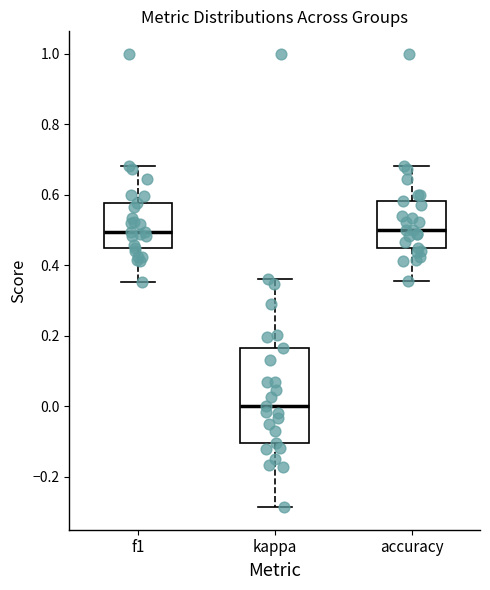

Reading left to right, read every box against the y-axis: the position of its median line, the range the box covers, and the ends of its whiskers. The values are not printed on the chart, so give them approximately, as read against the axis.

f1: median 0.50, box 0.44 to 0.58, whiskers 0.36 to 0.68
kappa: median 0.00, box -0.10 to 0.16, whiskers -0.28 to 0.36
accuracy: median 0.50, box 0.44 to 0.58, whiskers 0.36 to 0.68